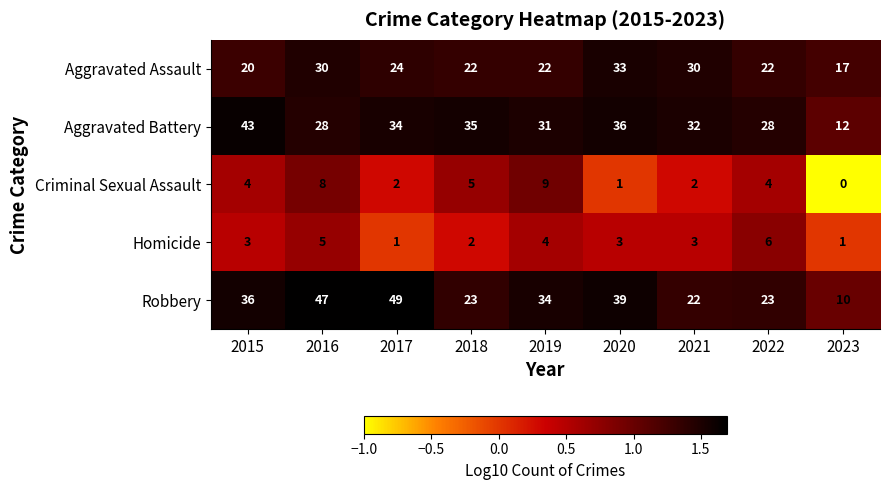

The Homicide series shows 5 at 2020. True or false?

False